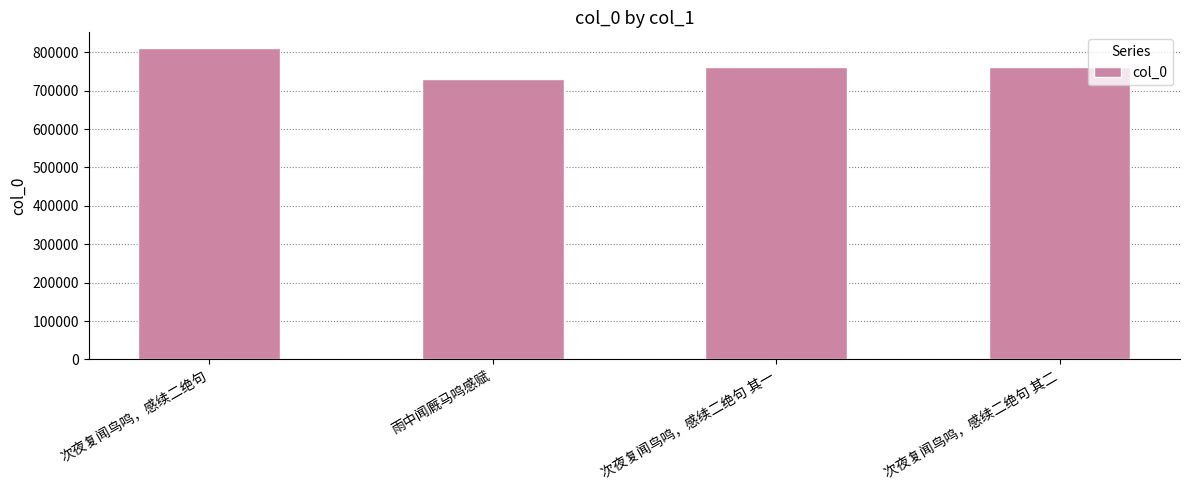

What is the greatest value displayed?

811436